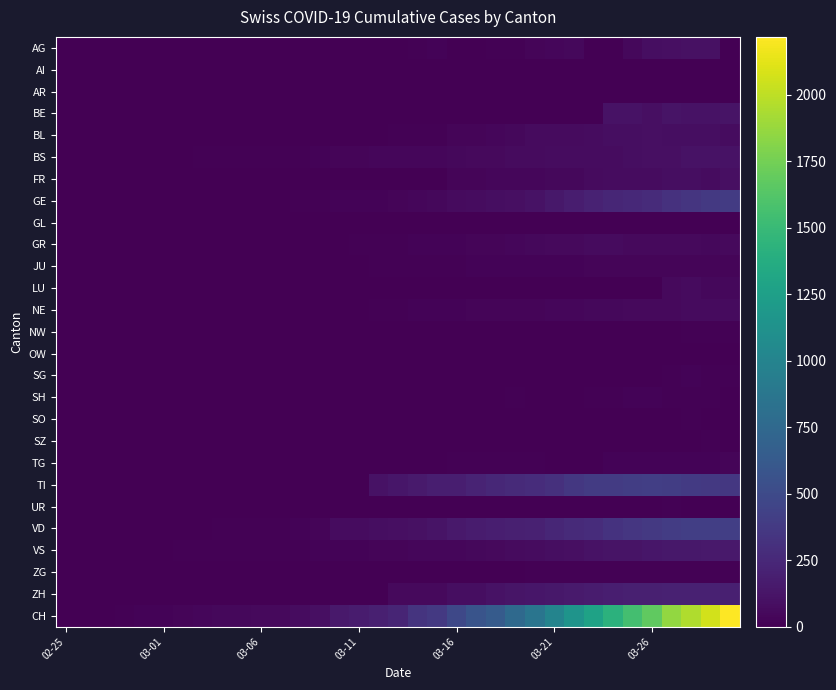

Count the number of categories in the chart.

35